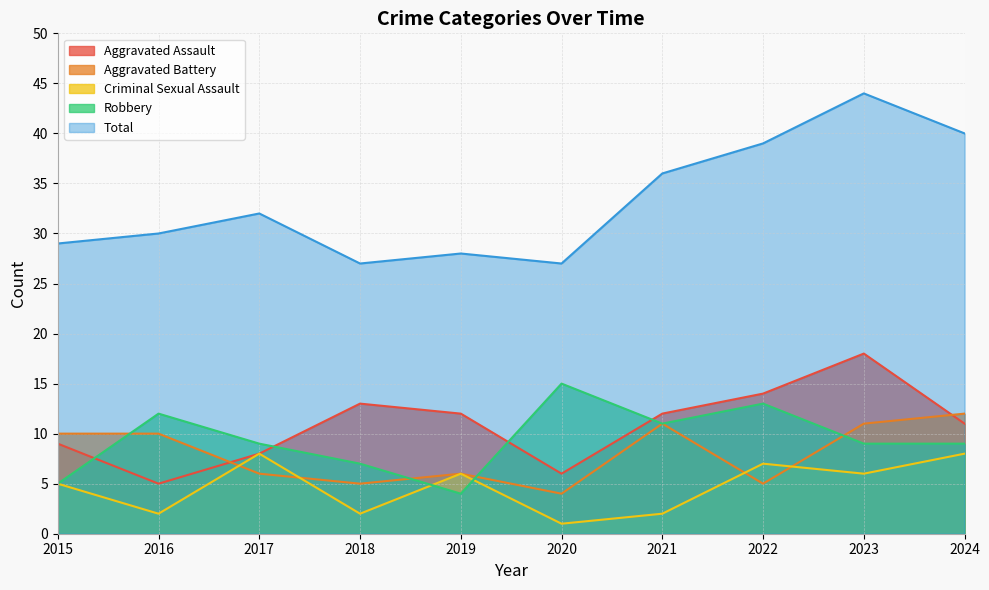

Rank the series by their maximum value, from lowest to highest.

Criminal Sexual Assault, Aggravated Battery, Robbery, Aggravated Assault, Total